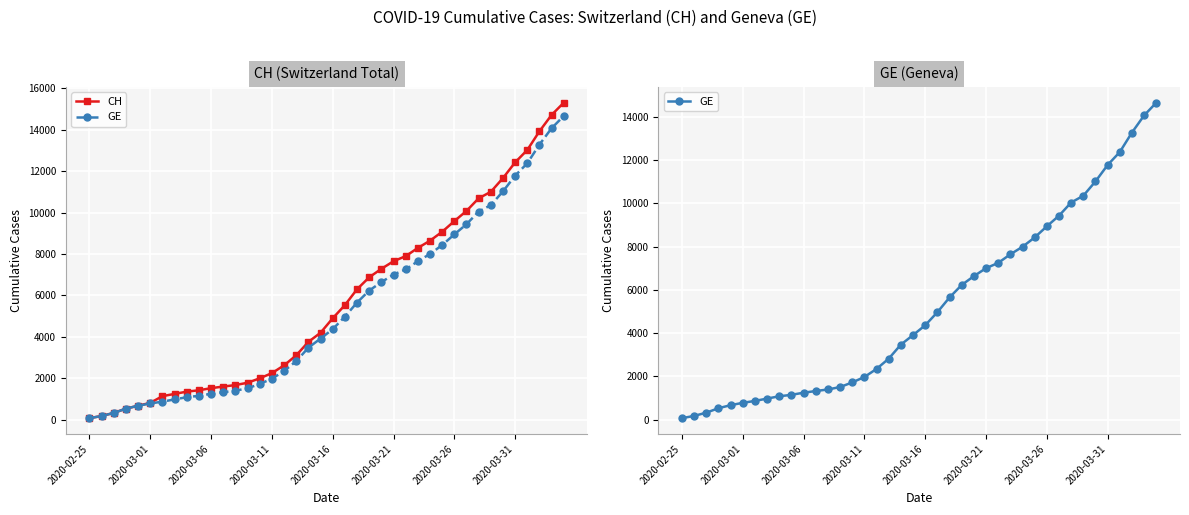

Which has a higher value, 14 or 8?

14